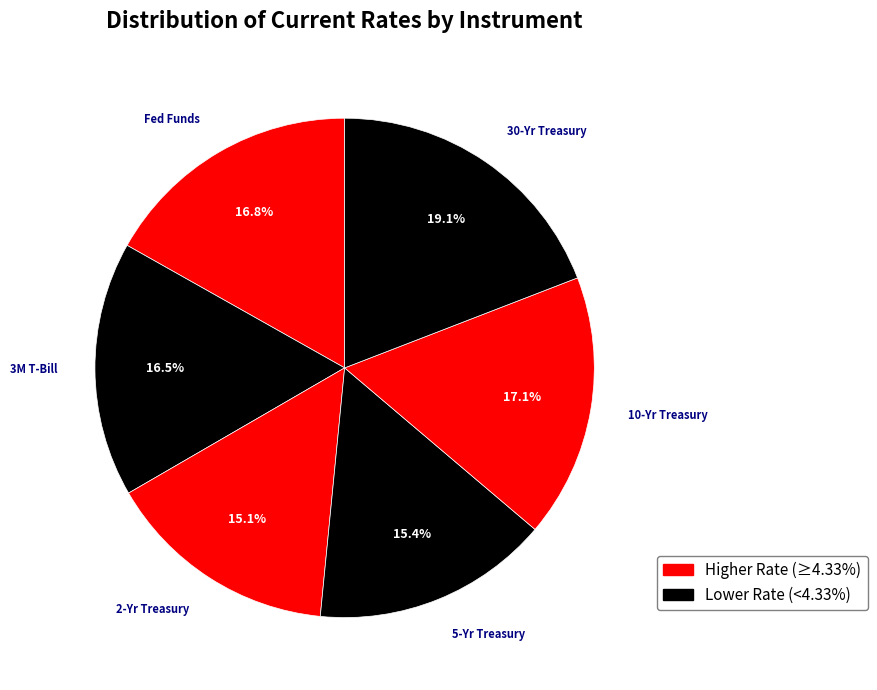

What is the largest slice in the pie chart?

30-Yr Treasury